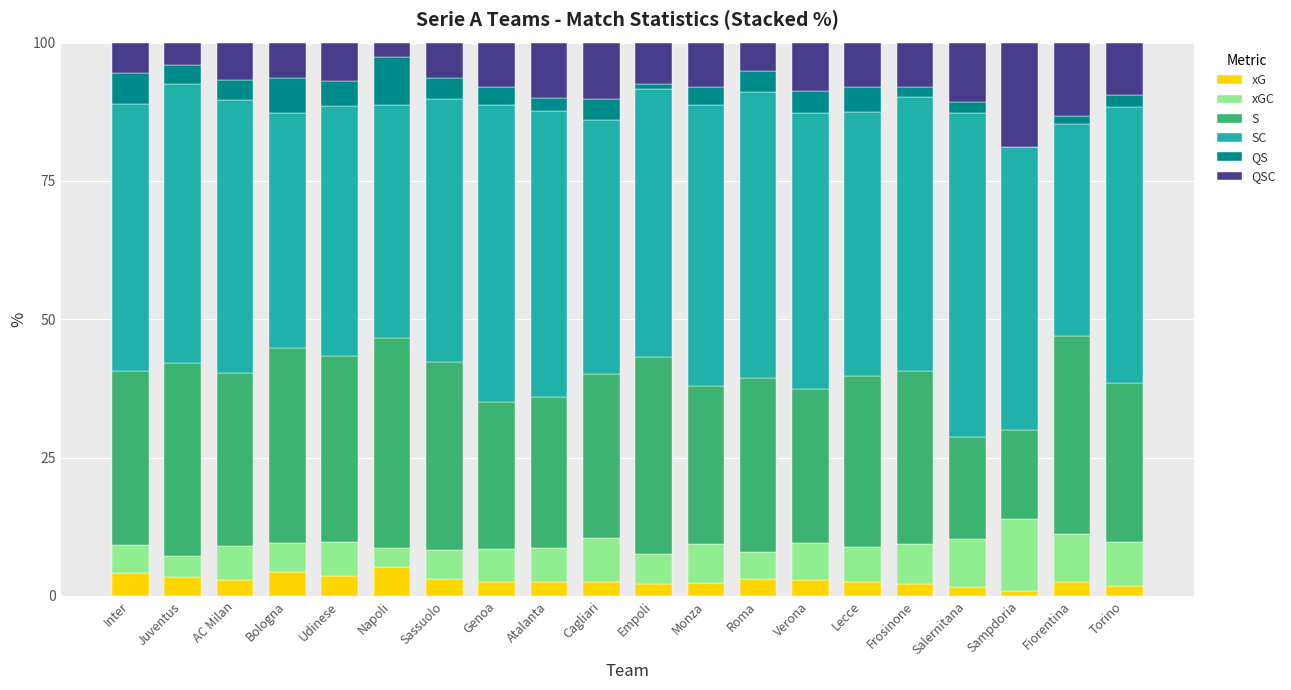

What is the sum of all xG values?

56.4